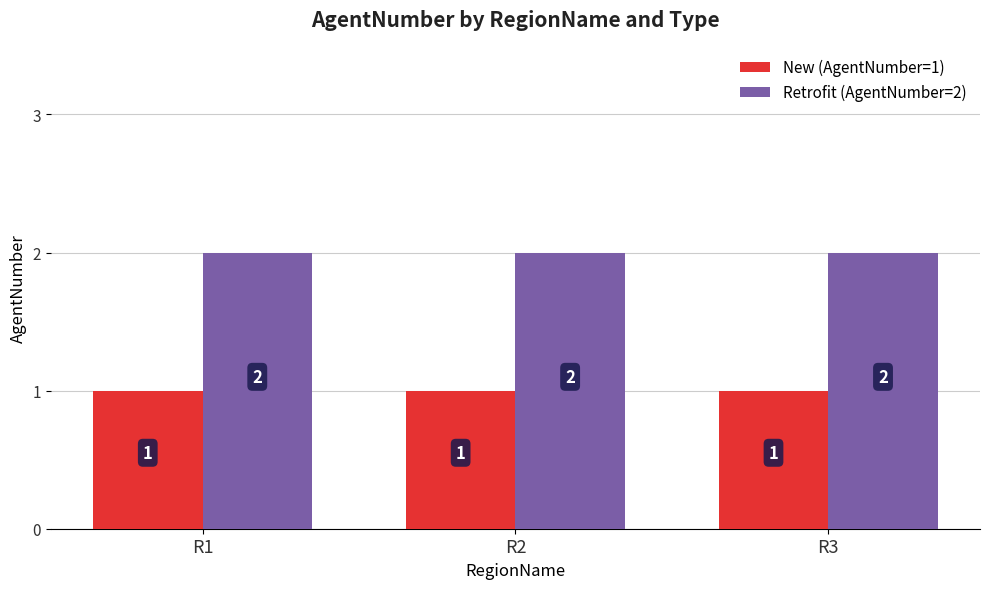

The value of New (AgentNumber=1) at R3 is 1. True or false?

True